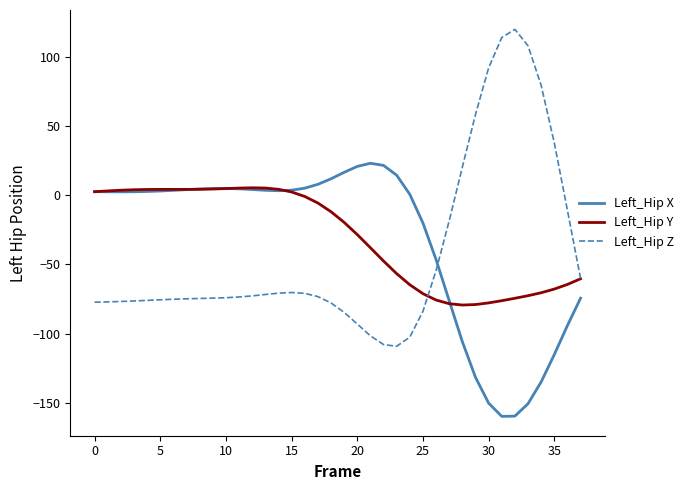

Which series has the largest range (max minus min)?

Left_Hip Z